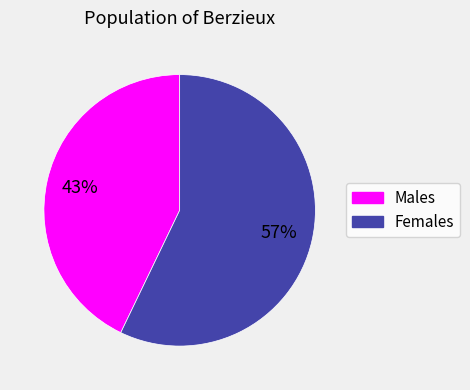

True or false: Females accounts for 63% of the total.

False